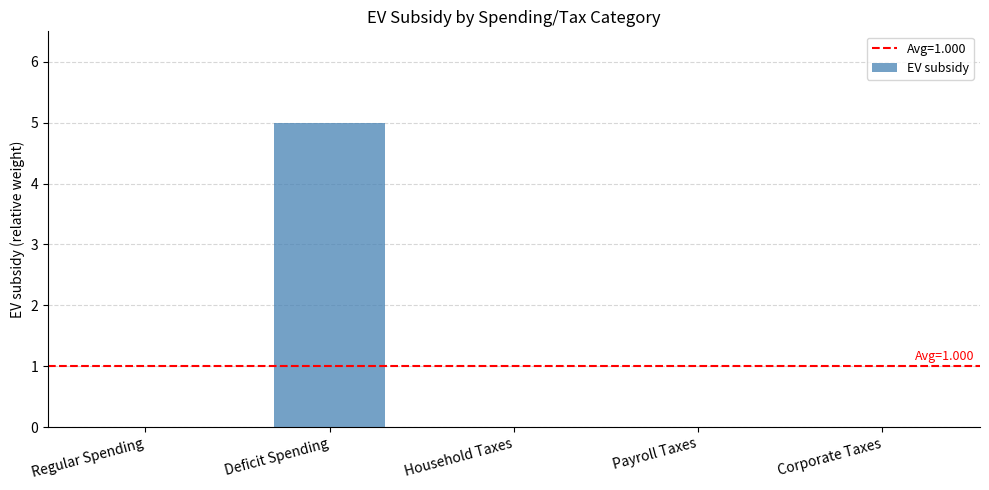

What is the greatest value displayed?

5